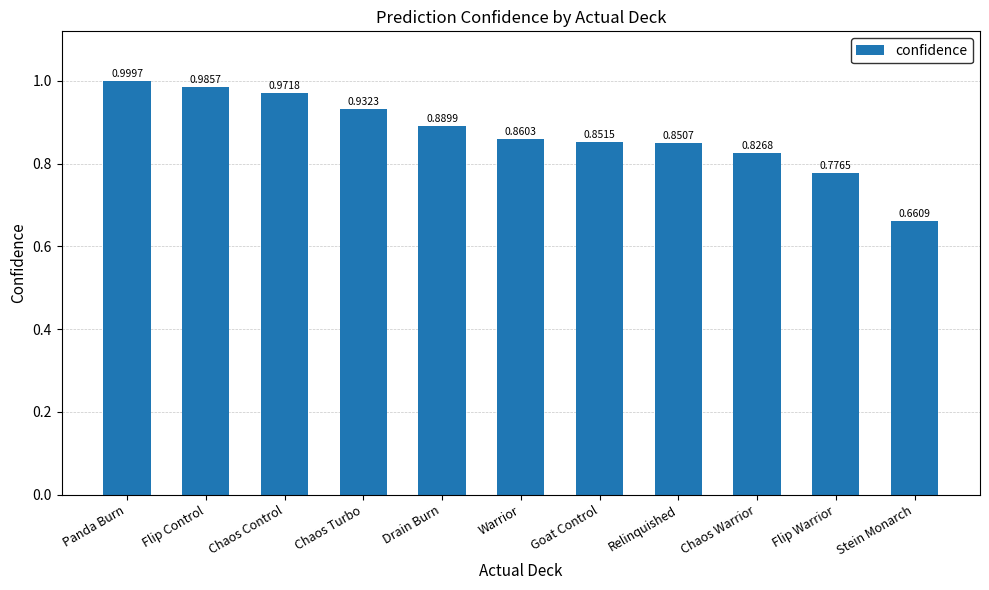

List the labels in order of value, largest first.

Panda Burn, Flip Control, Chaos Control, Chaos Turbo, Drain Burn, Warrior, Goat Control, Relinquished, Chaos Warrior, Flip Warrior, Stein Monarch